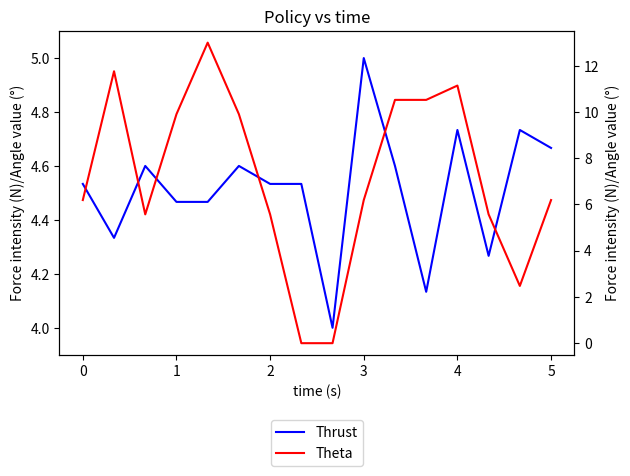

How many series are shown in this chart?

2